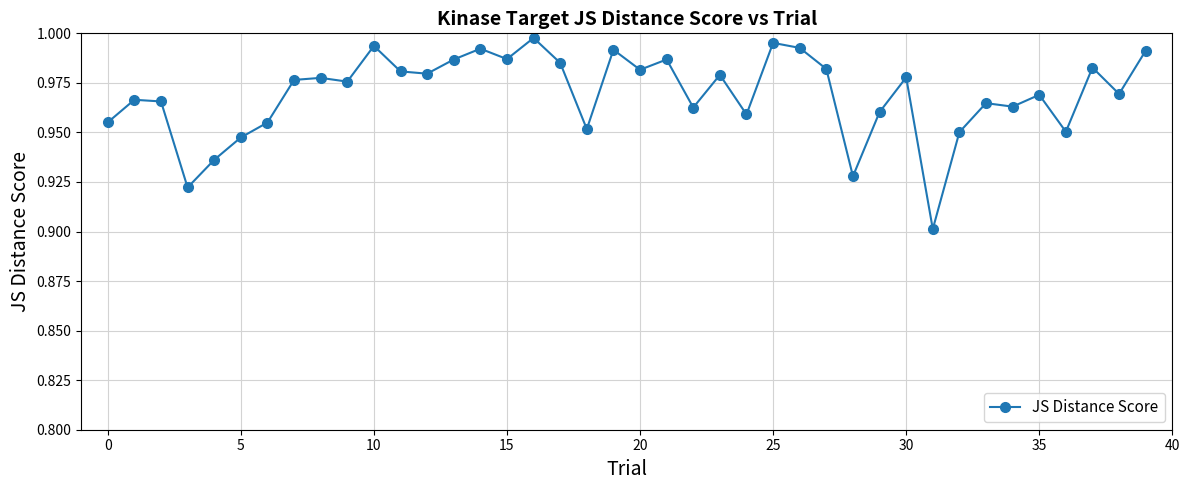

True or false: the data has more than 0 interior local peaks.

True